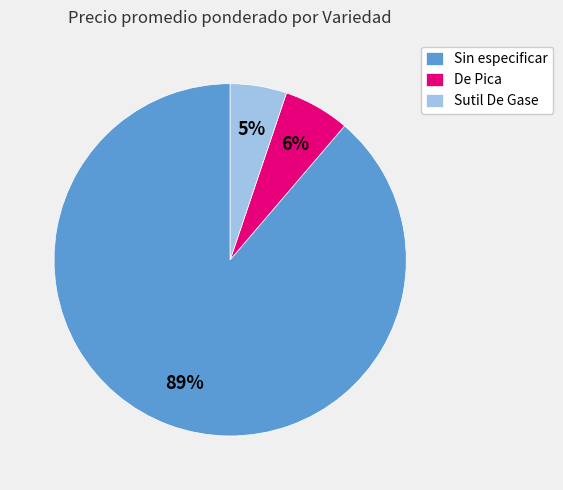

What is the largest slice in the pie chart?

Sin especificar